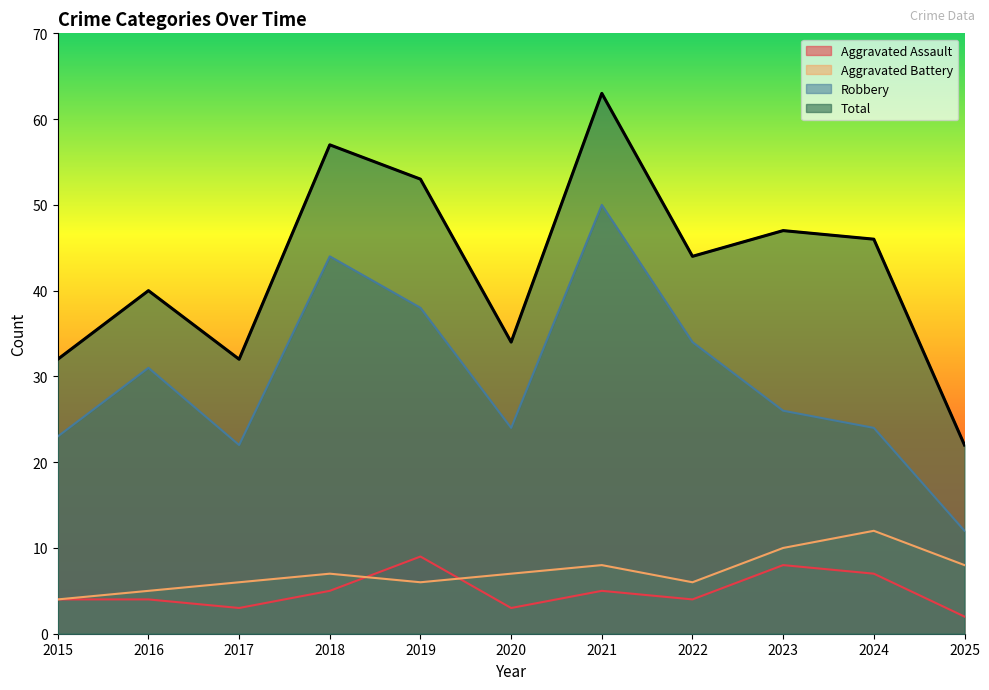

What is the total value across all series at 2025?

44